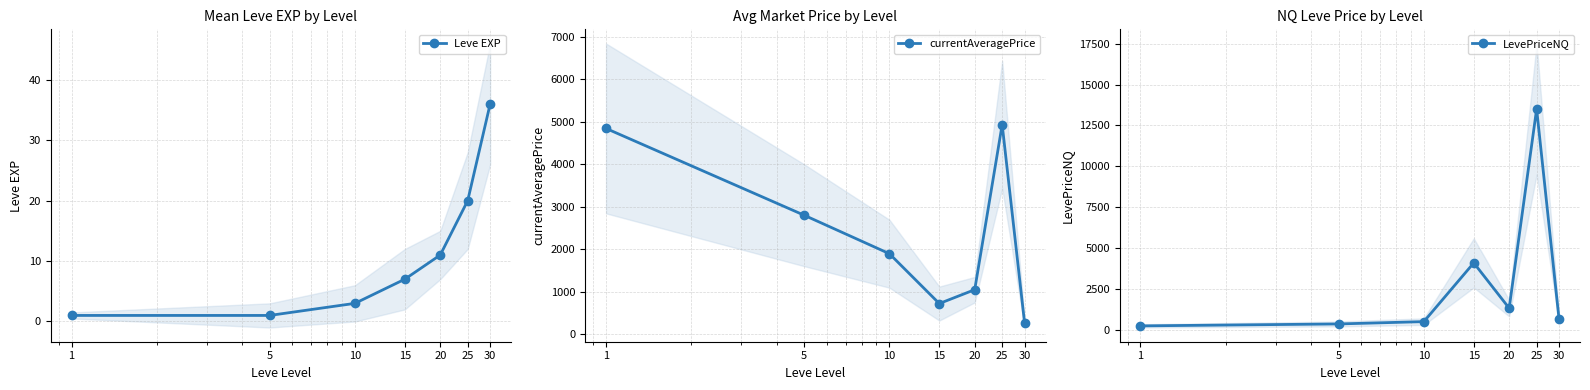

True or false: currentAveragePrice and LevePriceNQ intersect in this chart.

True